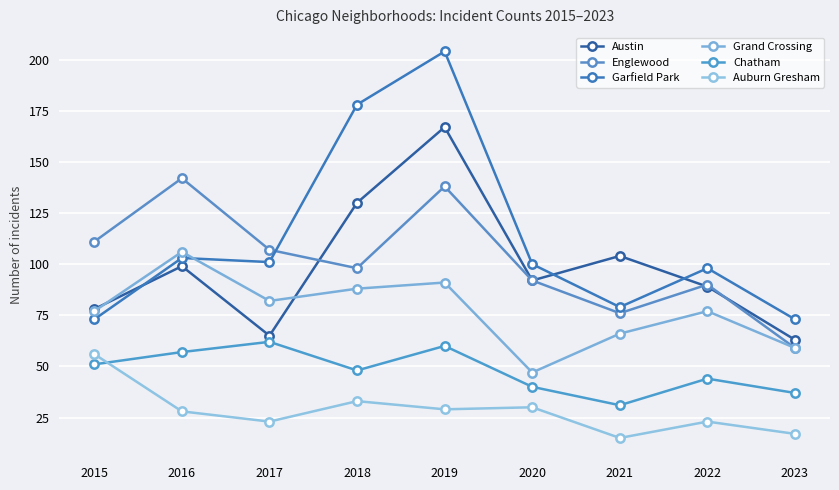

How many intersections are there between Englewood and Garfield Park?

1